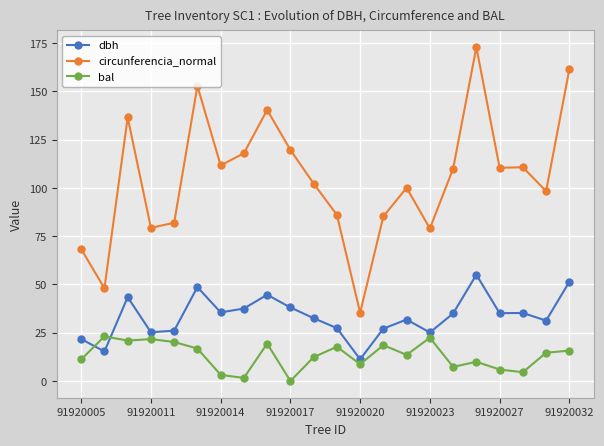

True or false: circunferencia_normal and bal intersect in this chart.

False